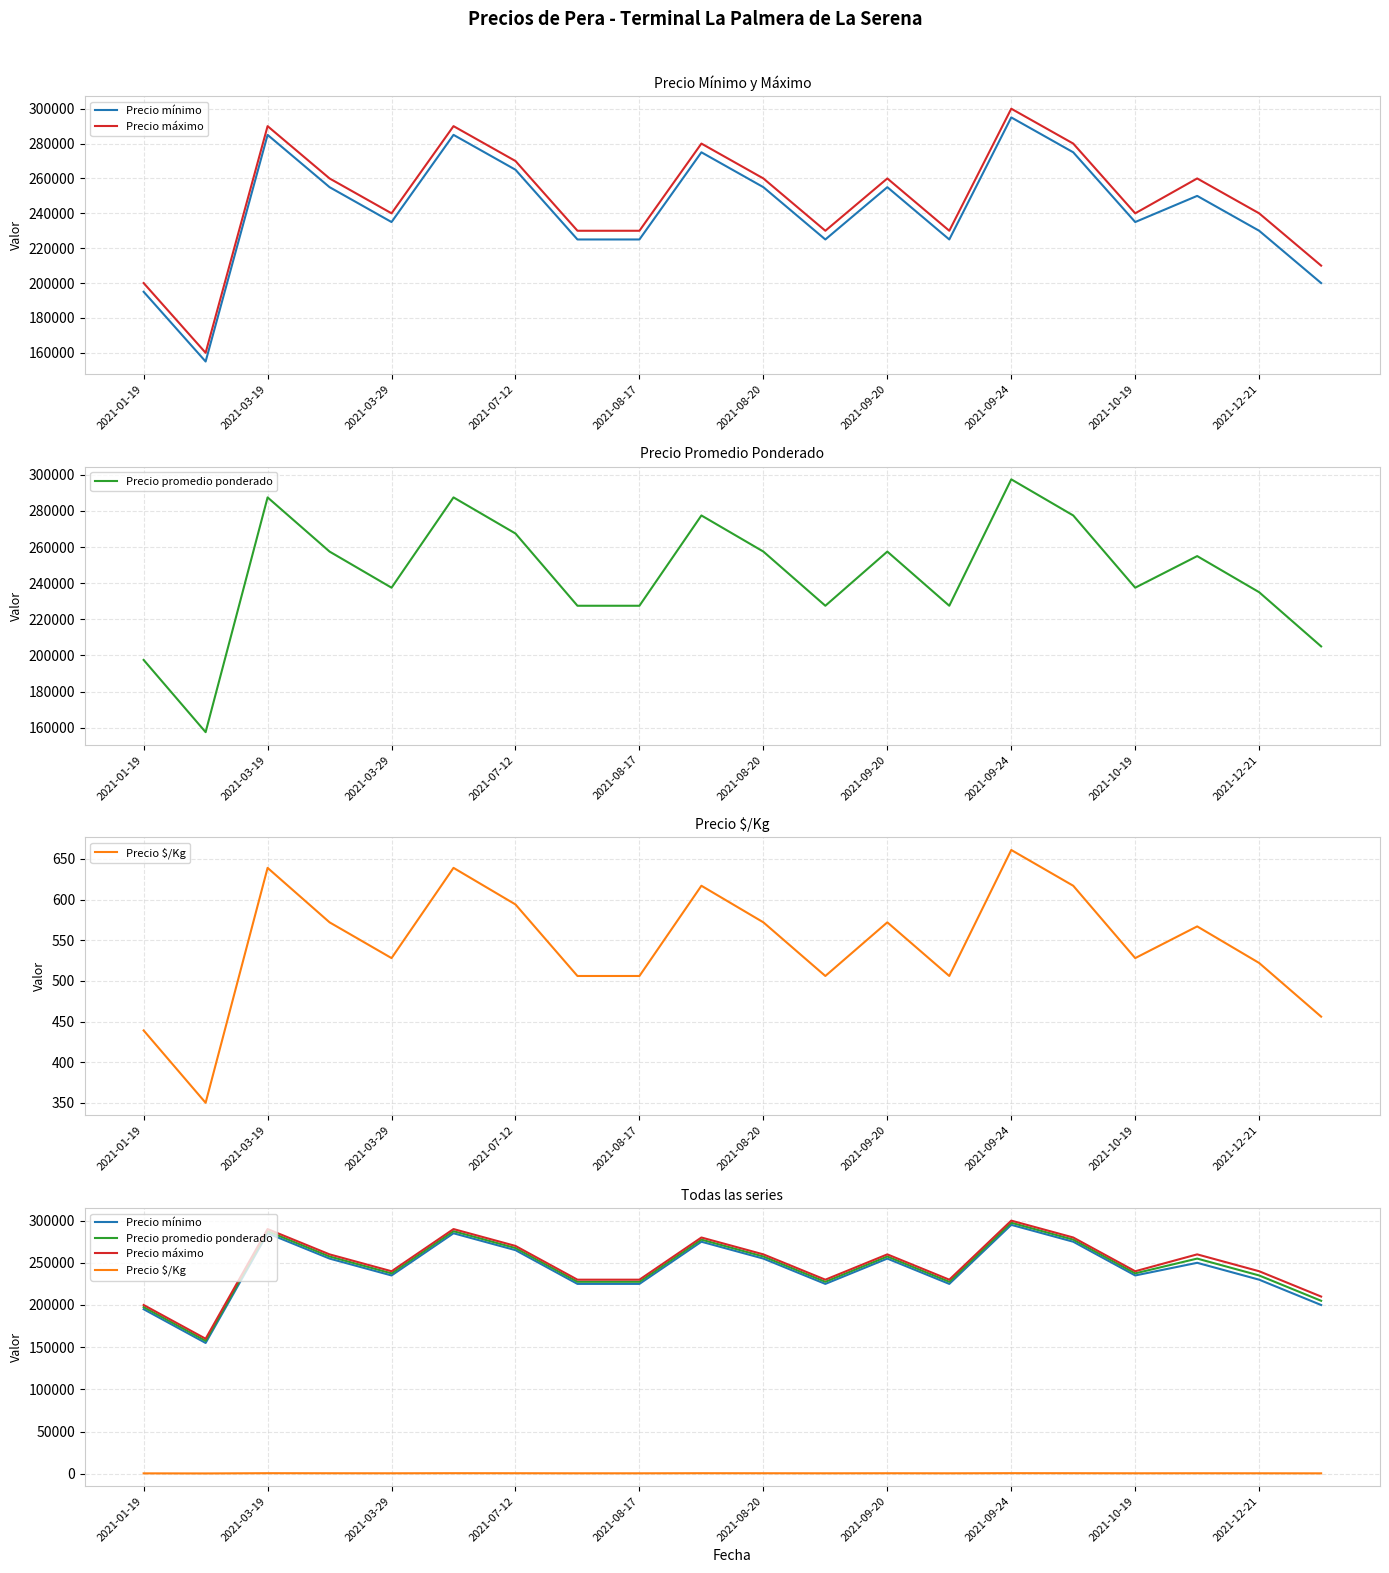

True or false: Precio $/Kg and Precio máximo cross at least once.

False